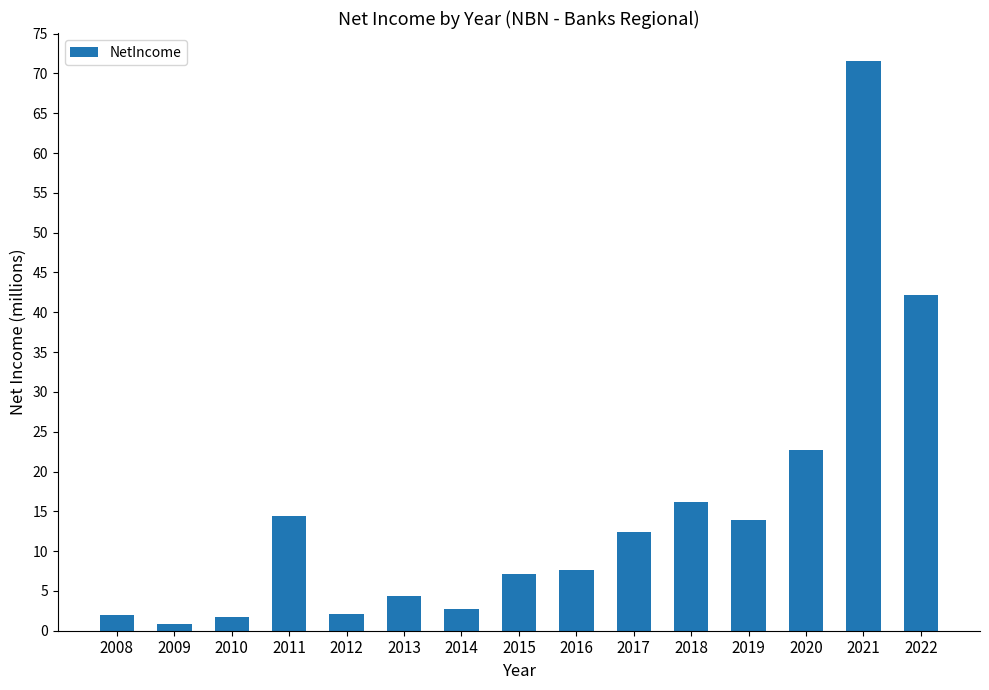

The chart shows a value of 7141000 at 2015. True or false?

True